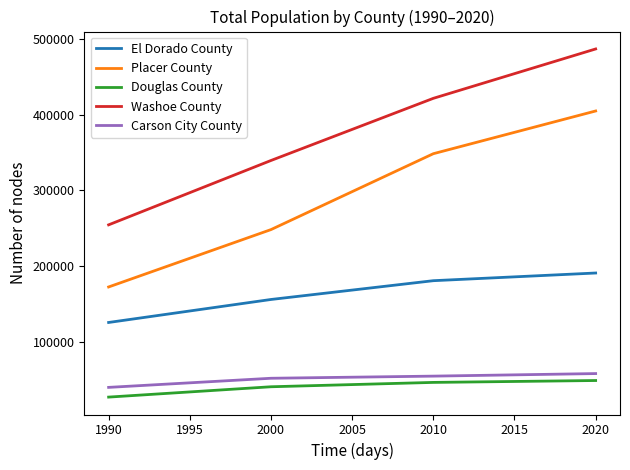

True or false: Washoe County and El Dorado County intersect in this chart.

False